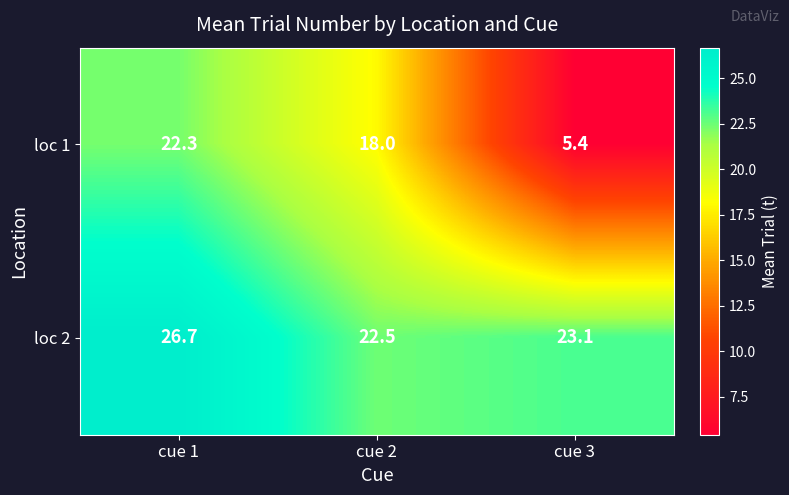

Count the number of categories in the chart.

3